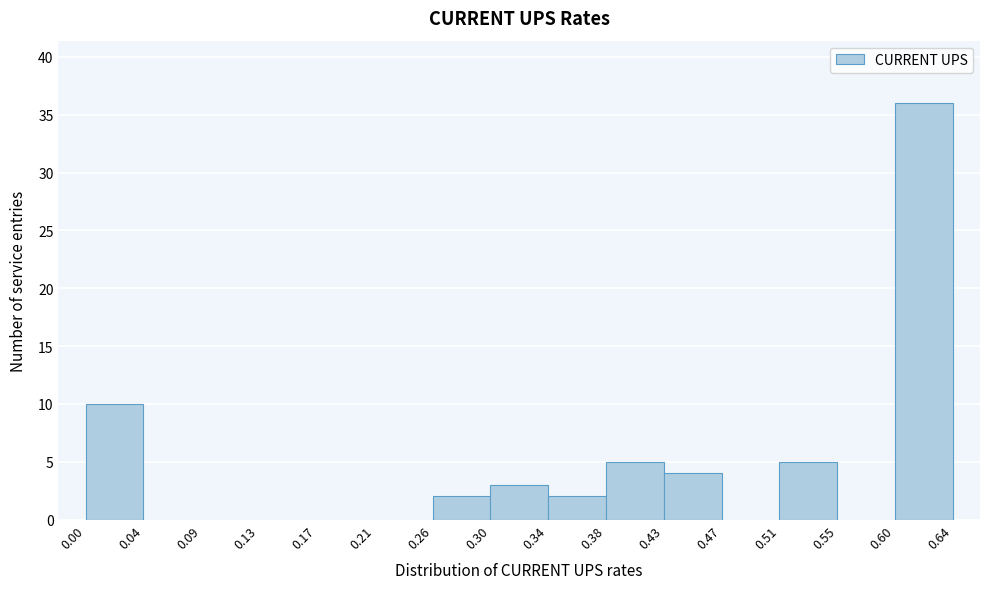

Reading left to right, transcribe this chart: for each bar, give the range it covers on the x-axis and its height. The values are not printed on the chart, so give them approximately, as read against the axis.

0.00 to 0.04: 10
0.04 to 0.09: 0
0.09 to 0.13: 0
0.13 to 0.17: 0
0.17 to 0.21: 0
0.21 to 0.26: 0
0.26 to 0.30: 2
0.30 to 0.34: 3
0.34 to 0.38: 2
0.38 to 0.43: 5
0.43 to 0.47: 4
0.47 to 0.51: 0
0.51 to 0.55: 5
0.55 to 0.60: 0
0.60 to 0.64: 36